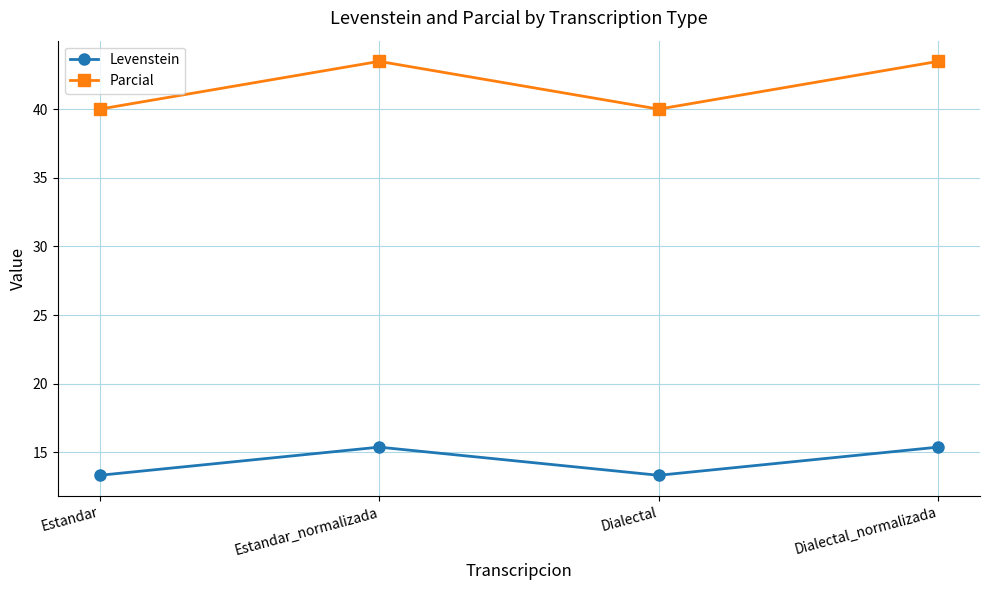

How many lines are shown in the chart?

2